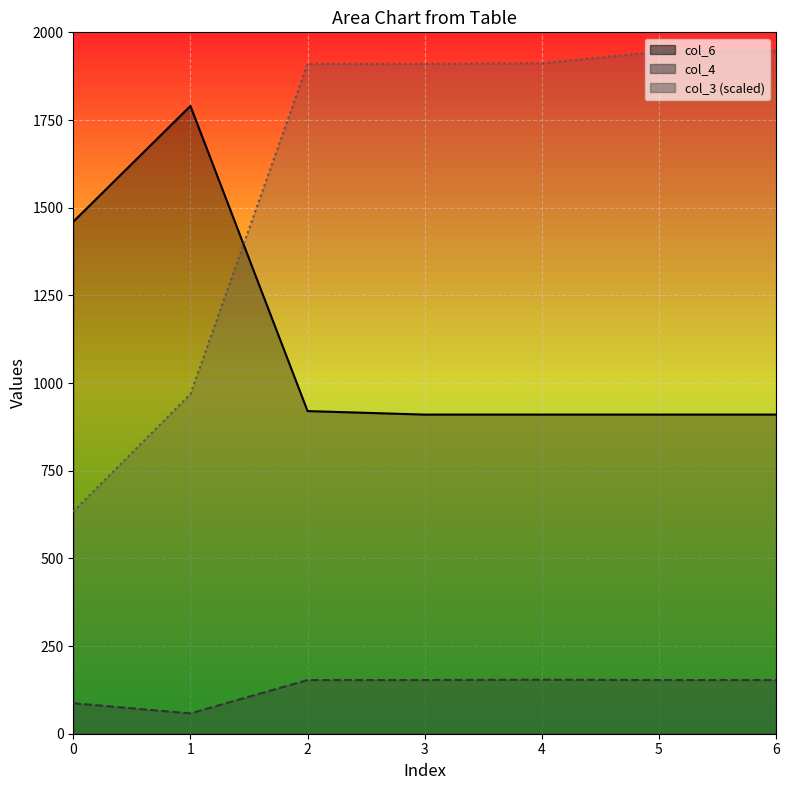

How many lines are shown in the chart?

3